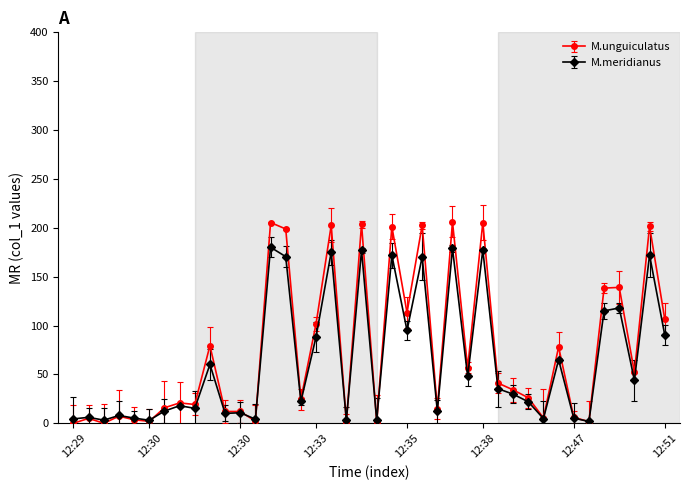

How many distinct data groups are displayed?

2